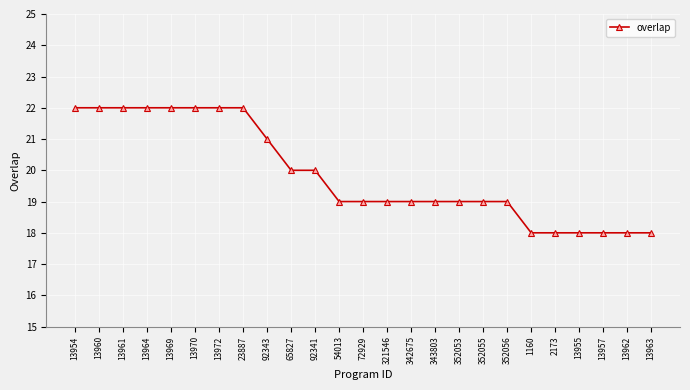

Reading left to right, transcribe all the data shown in this chart.

13954=22	13960=22	13961=22	13964=22	13969=22	13970=22	13972=22	23887=22	92343=21	65827=20	92341=20	54013=19	72929=19	321546=19	342675=19	343803=19	352053=19	352055=19	352056=19	1160=18	2173=18	13955=18	13957=18	13962=18	13963=18